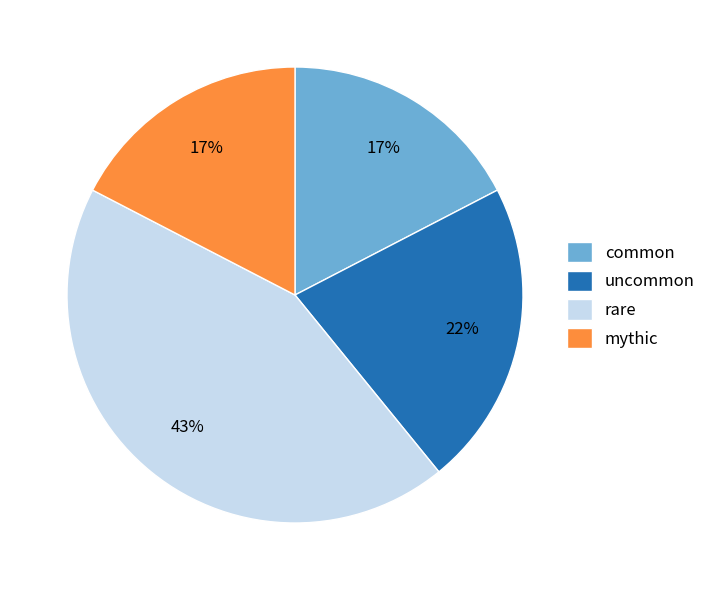

How many slices are in this pie chart?

4